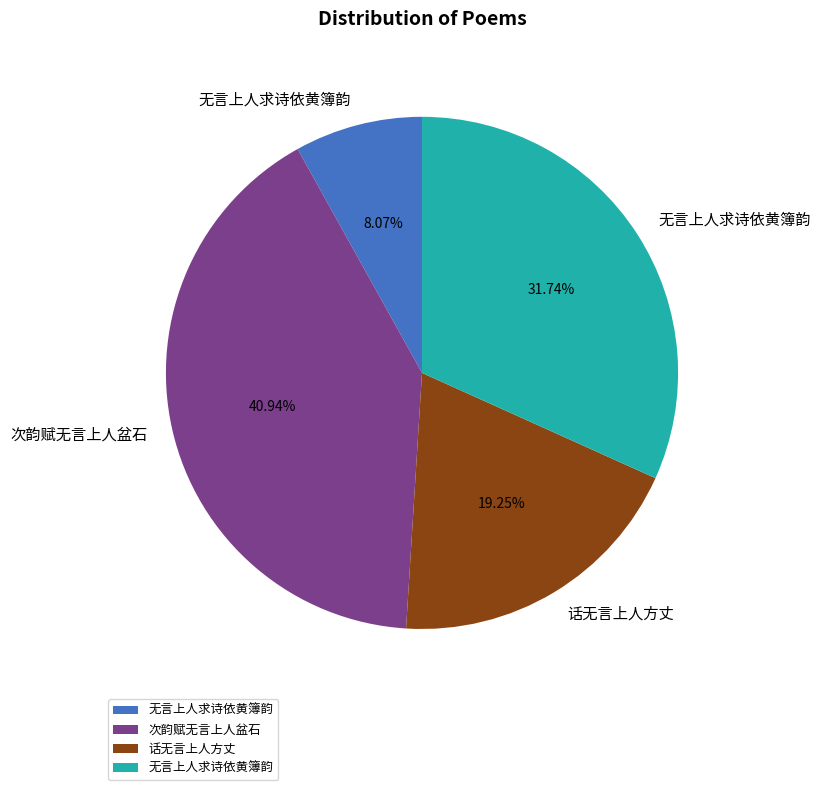

Does any single category account for the majority?

No